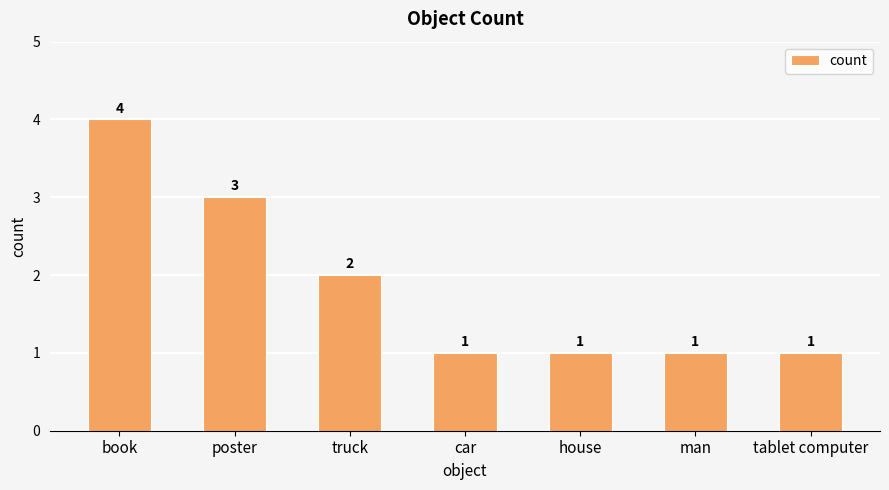

The chart shows a value of 3 at poster. True or false?

True